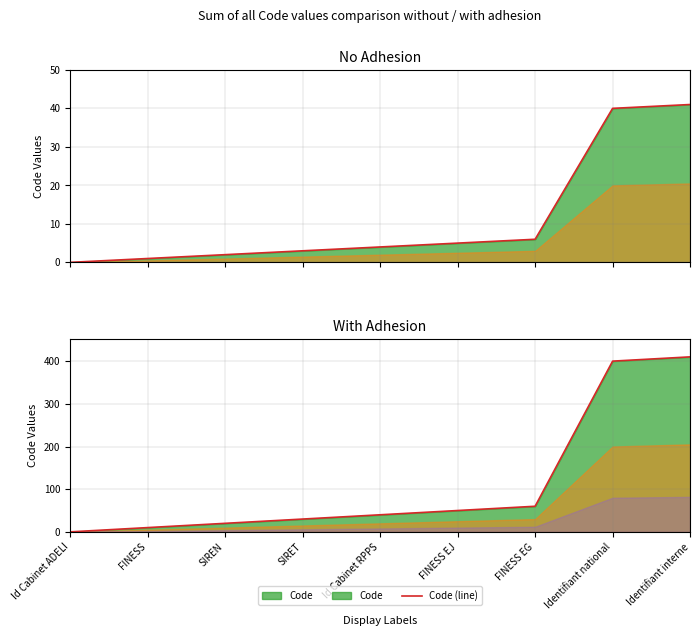

True or false: the data has more than 2 interior local peaks.

False